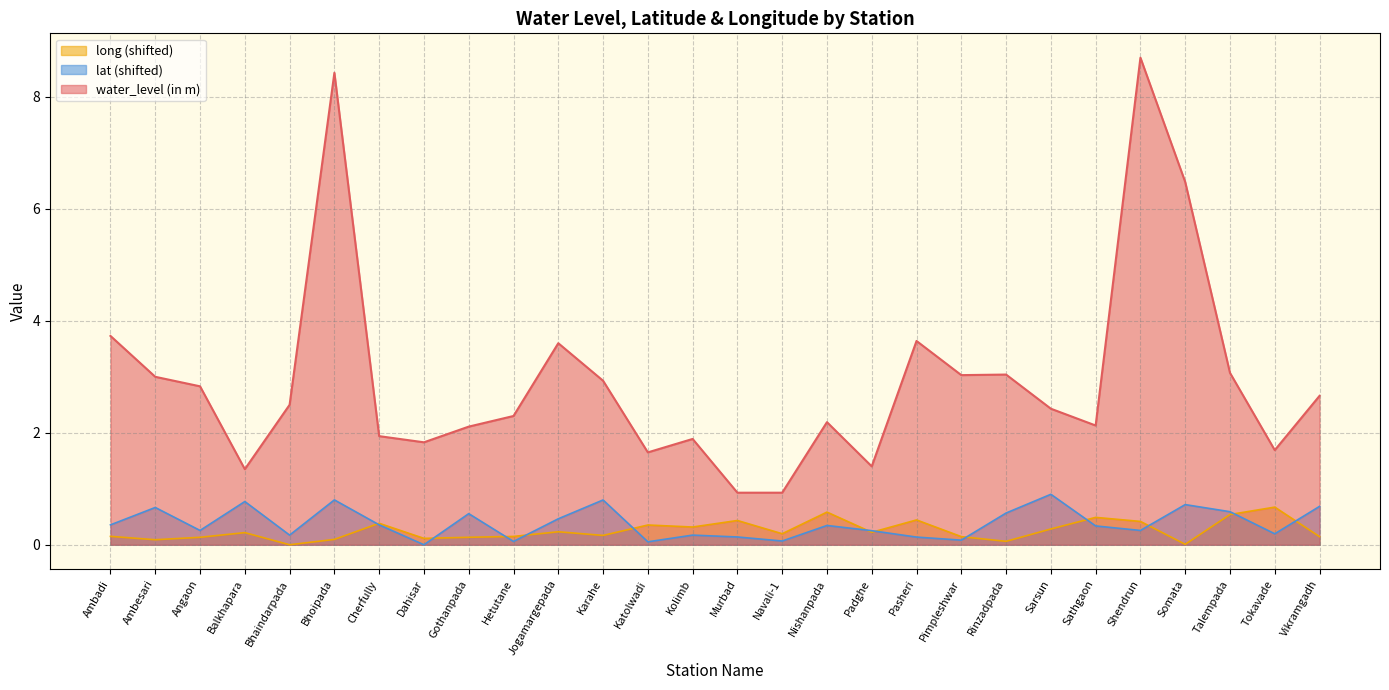

In water_level (in m), how many points are higher than both neighbors (excluding endpoints)?

7